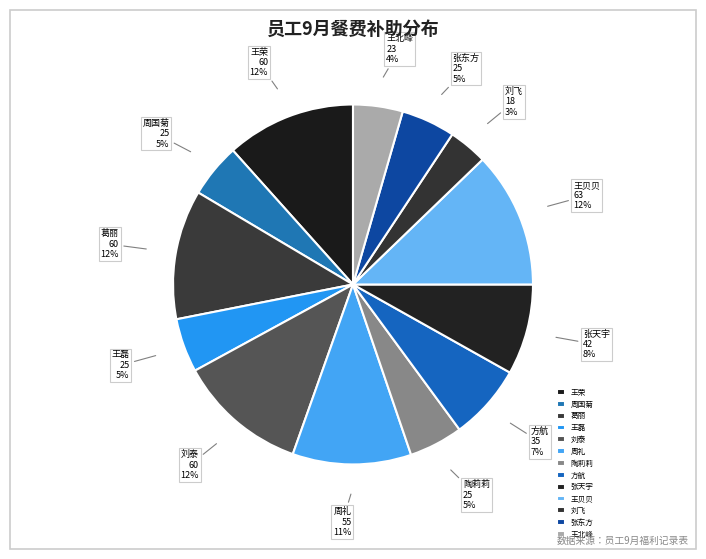

To the nearest percent, what portion does 周国菊 represent?

5%